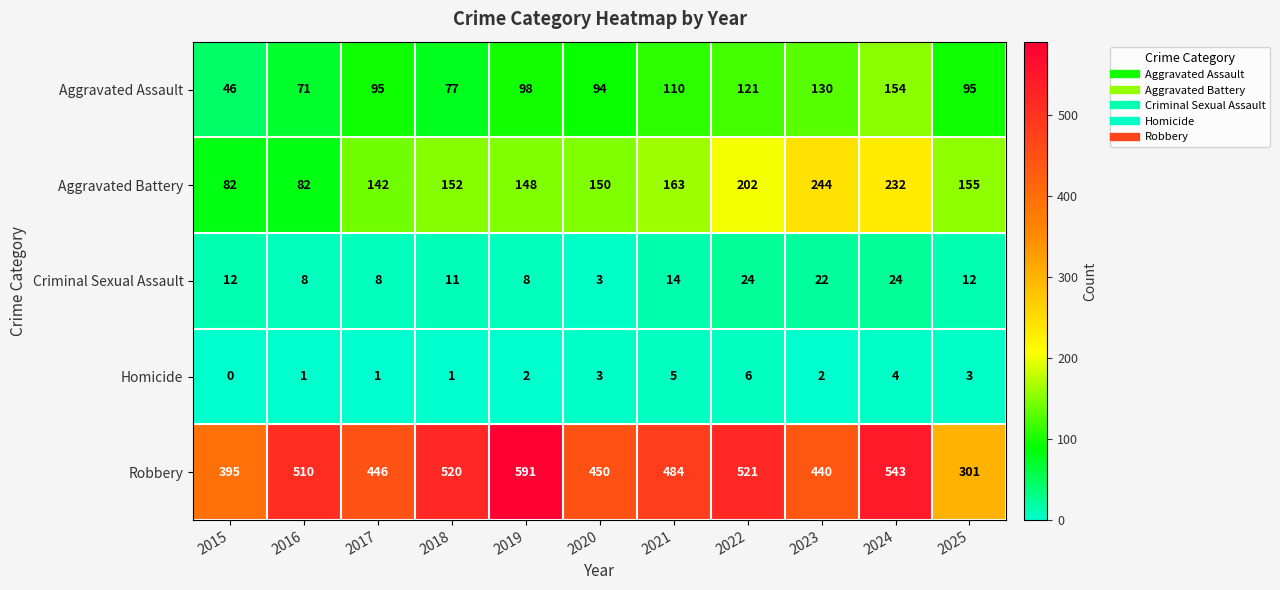

What is the difference between the highest and lowest values at 2020?

447